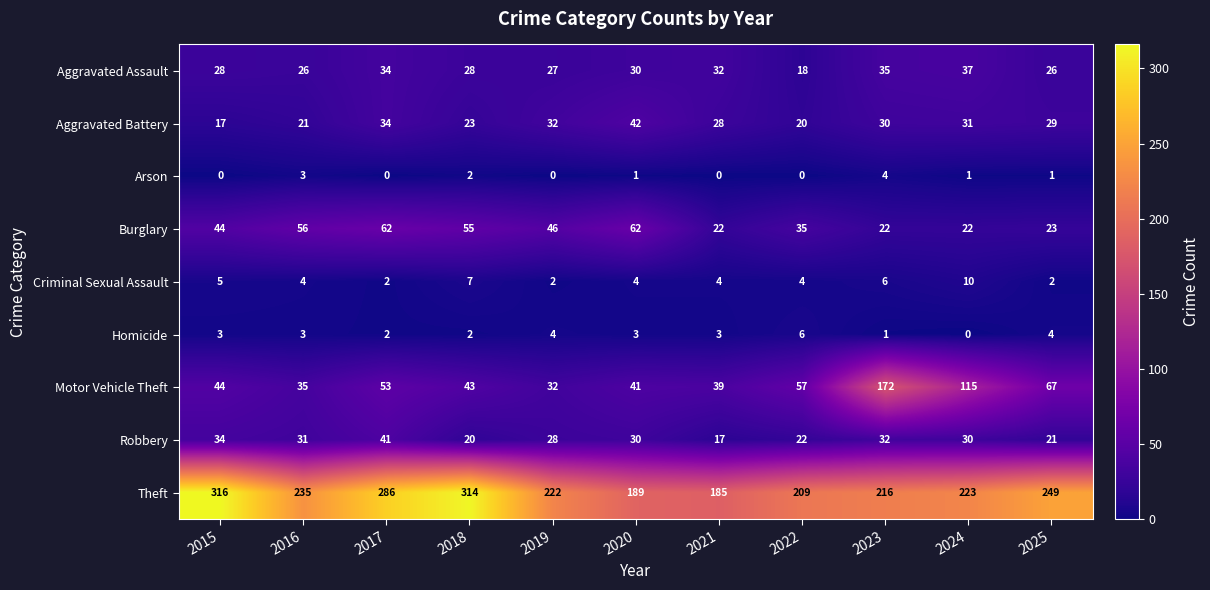

Which series has the largest range (max minus min)?

Motor Vehicle Theft